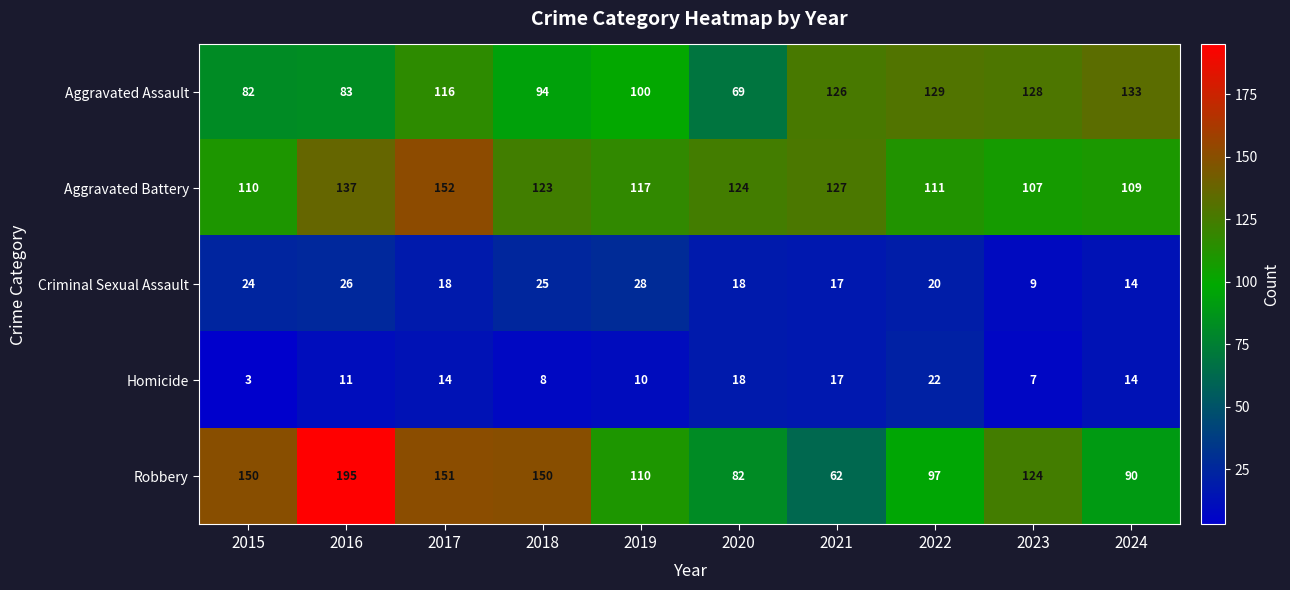

The Homicide series shows 7 at 2023. True or false?

True